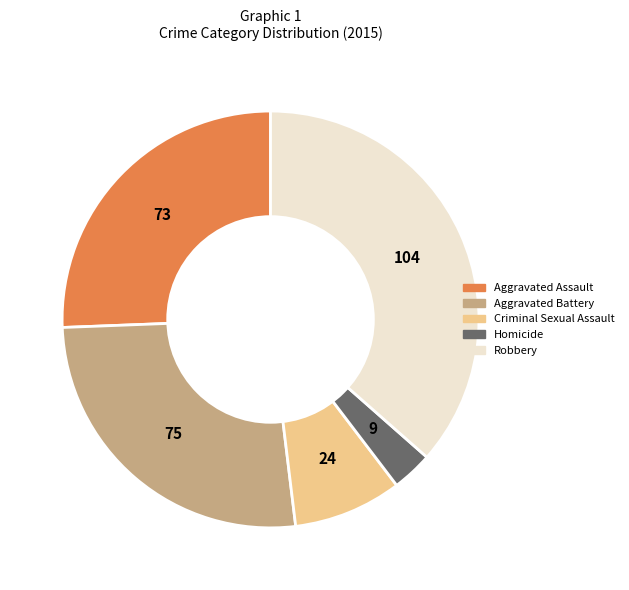

Is there a majority slice in this chart?

No